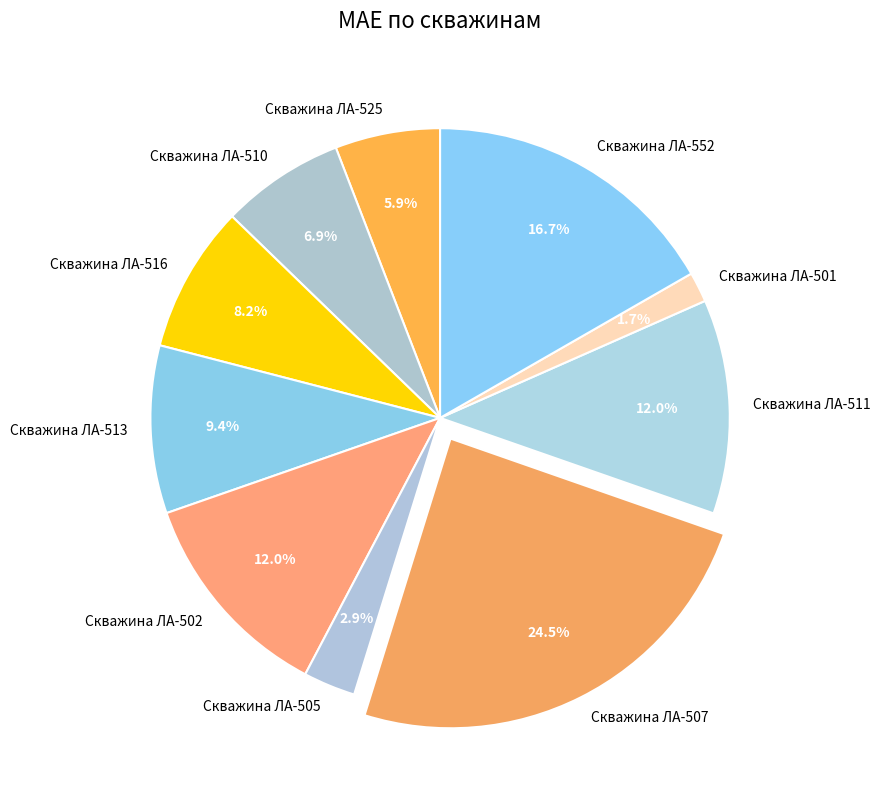

What percentage is the Скважина ЛА-505 slice, to the nearest percent?

3%